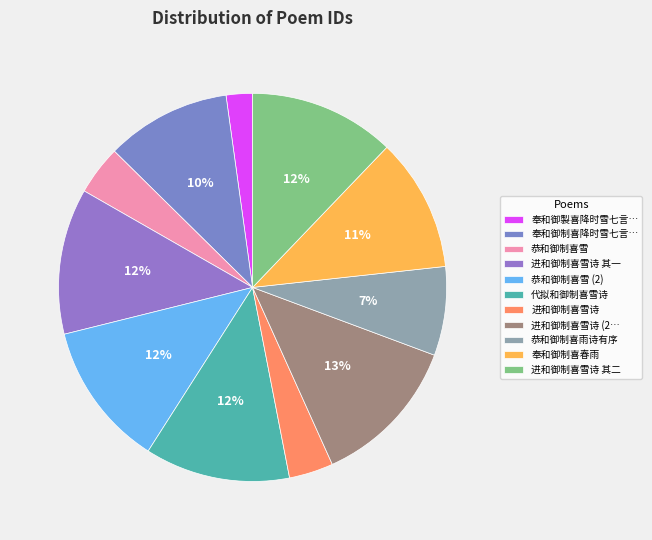

To the nearest percent, what portion does 进和御制喜雪诗 其一 represent?

12%